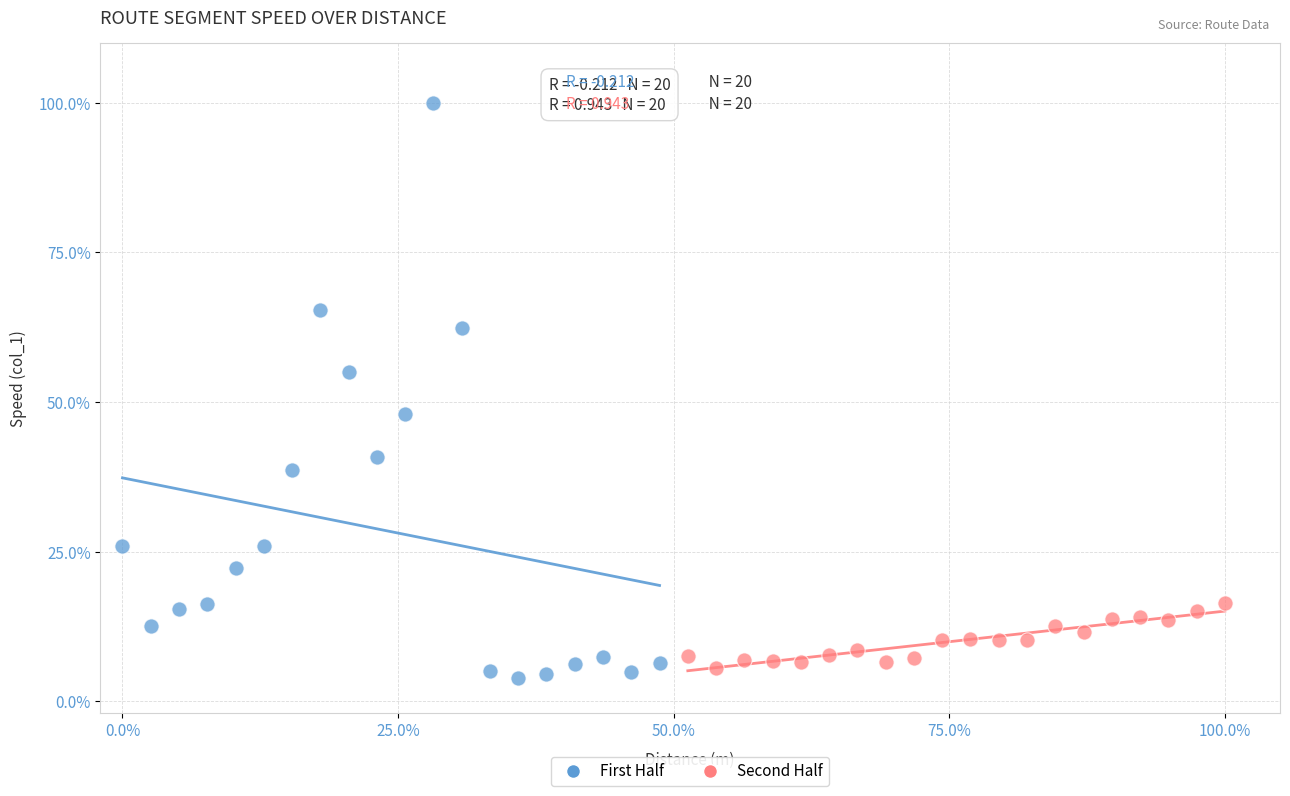

Which series has the widest spread of Y values?

First Half